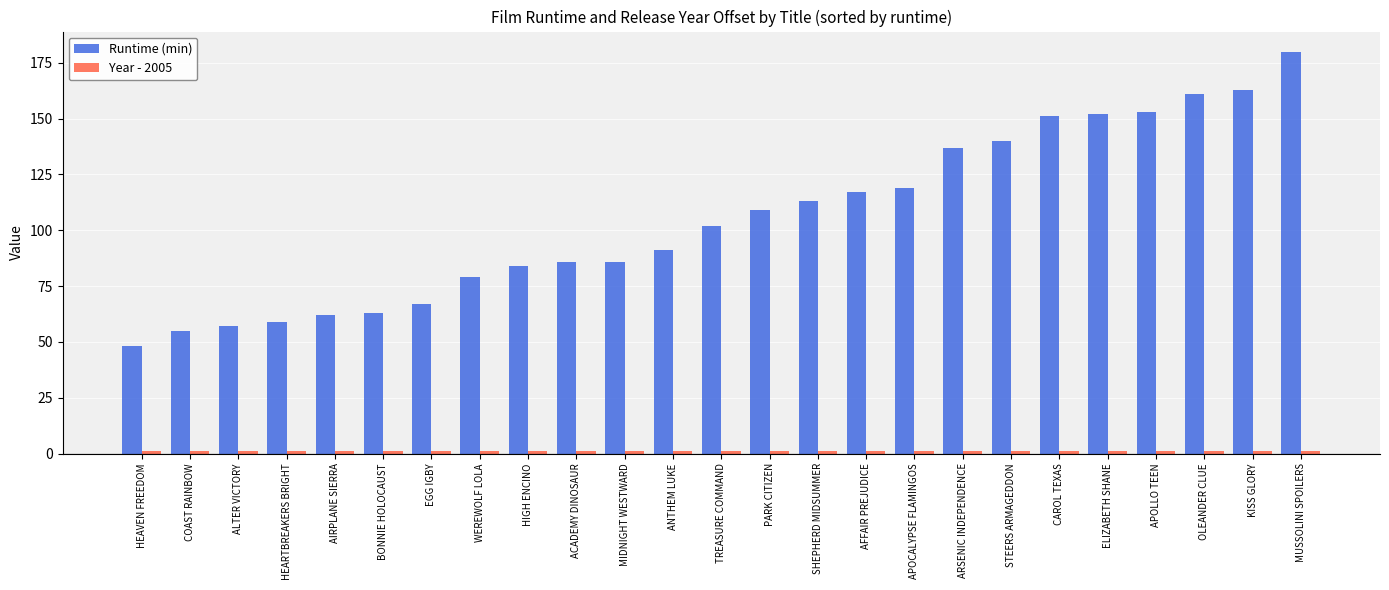

At which category is the sum across all series the highest?

MUSSOLINI SPOILERS